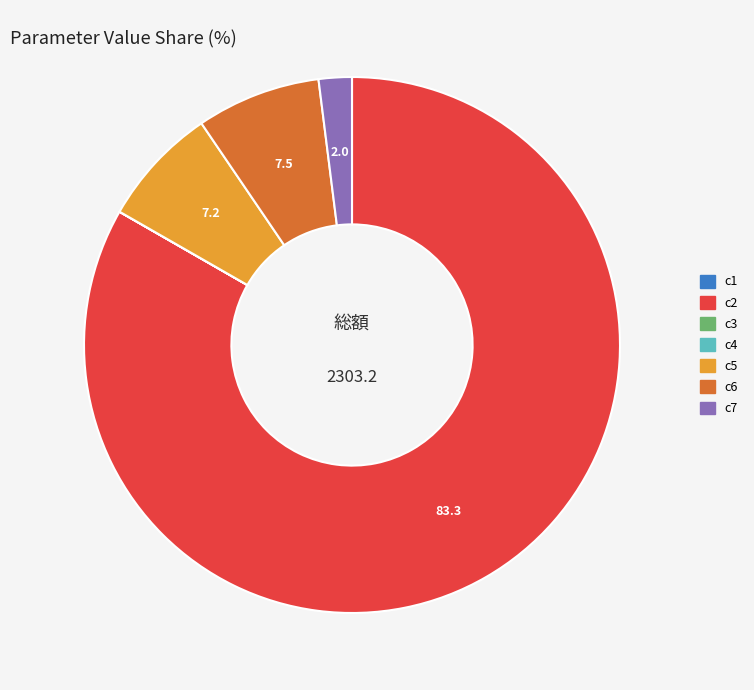

True or false: c5 accounts for 7% of the total.

True